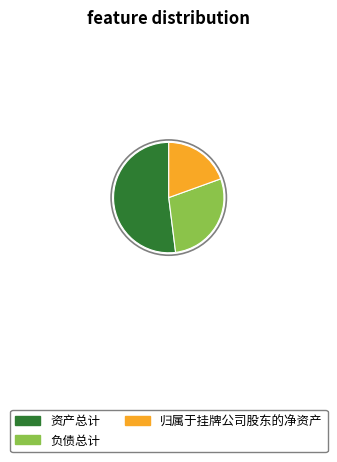

Rank the categories by value from highest to lowest.

资产总计, 负债总计, 归属于挂牌公司股东的净资产